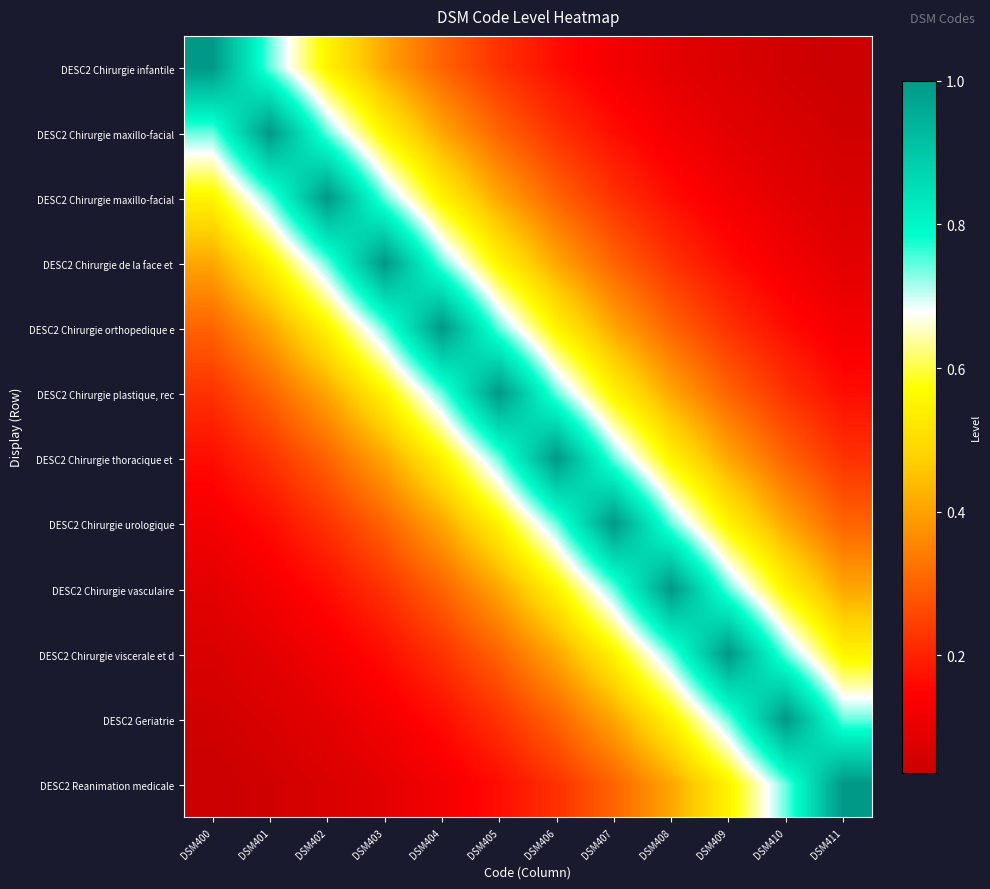

At which category does the chart reach its peak across all series?

DSM400